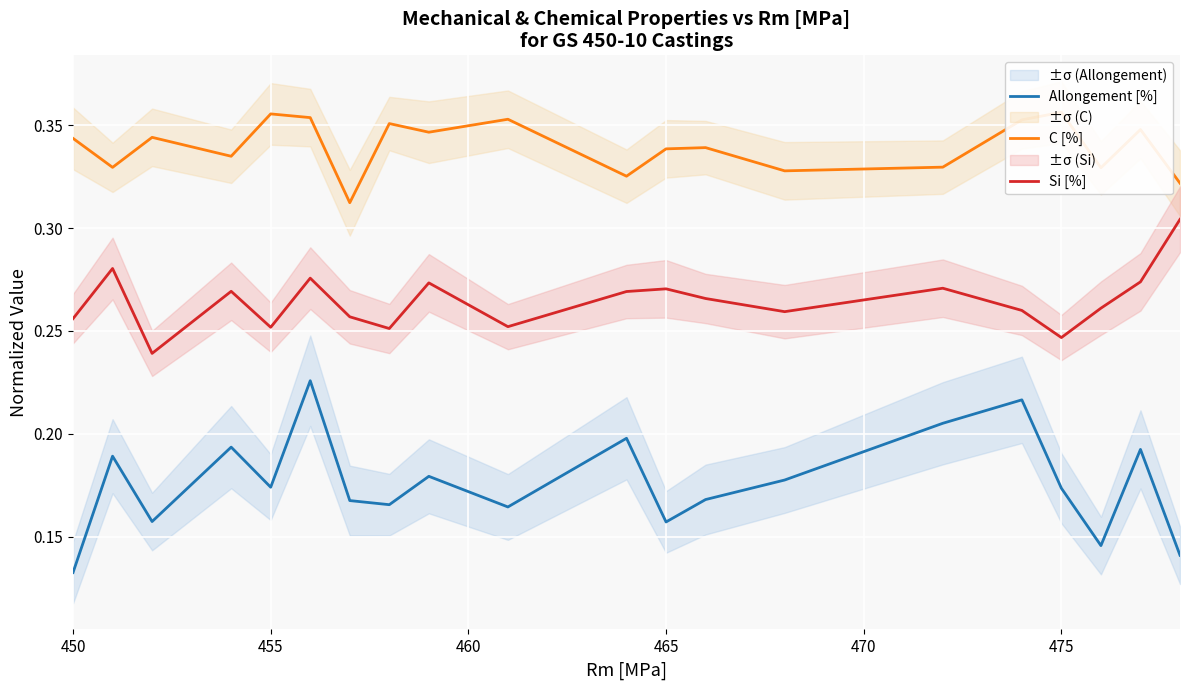

The value of Allongement [%] at 465 is 0.3. True or false?

False